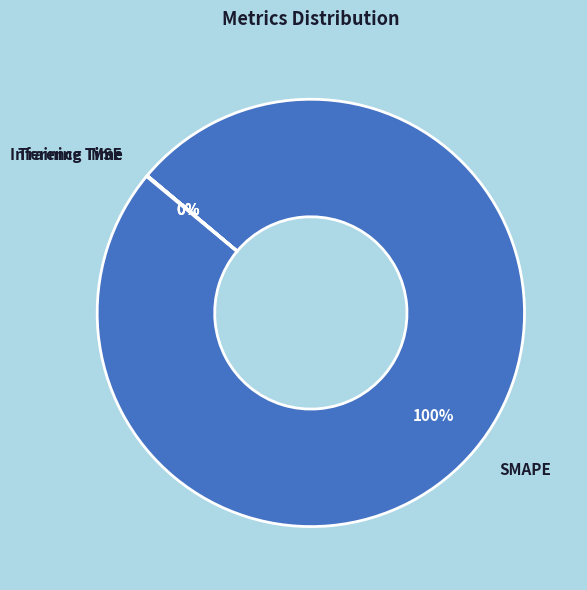

What percentage is the SMAPE slice, to the nearest percent?

100%